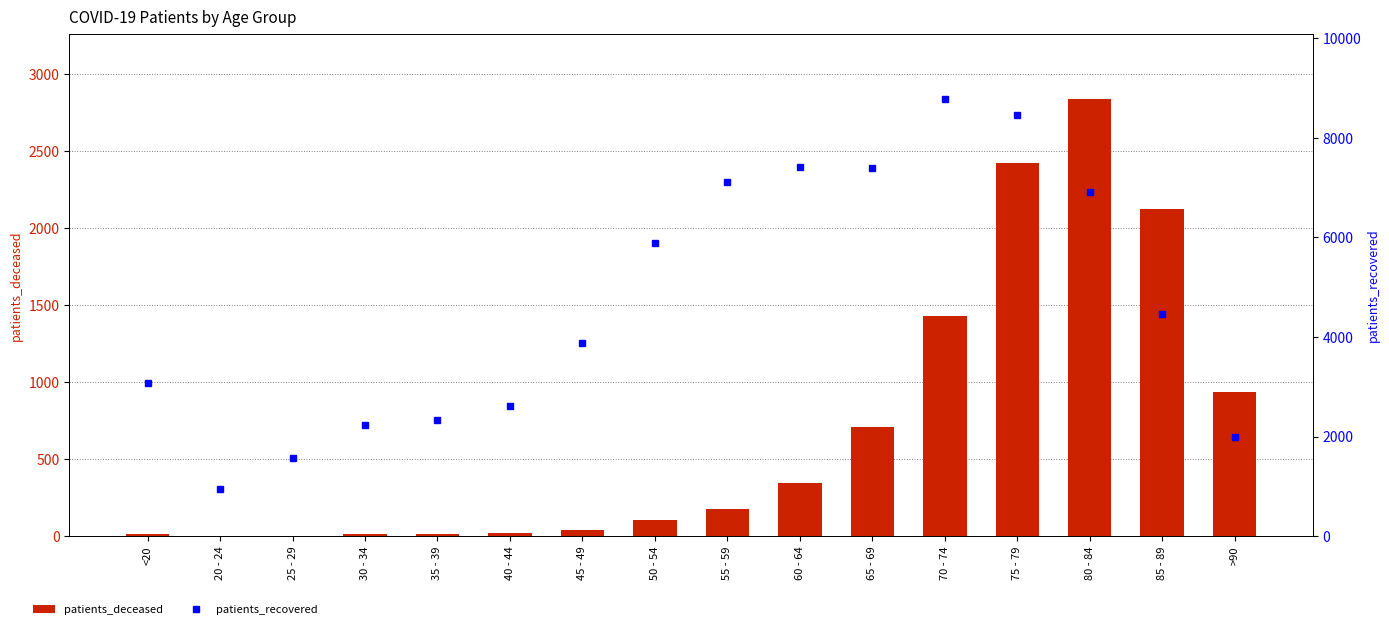

What is the sum of the patients_recovered values at 70 - 74 and 20 - 24?

9724